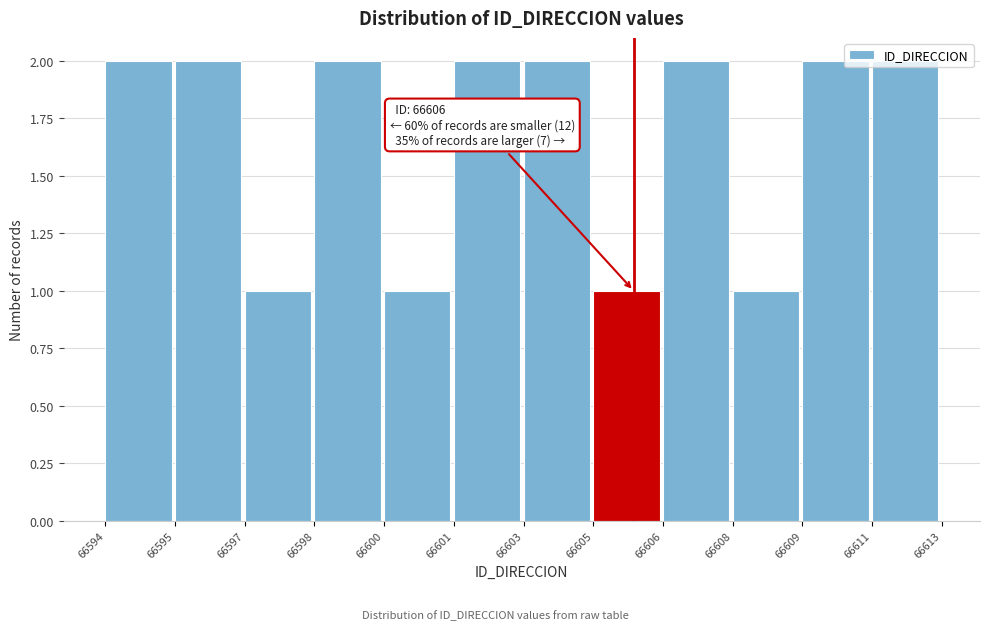

What is the ratio of the value at 66606 to the value at 66609?

1.0